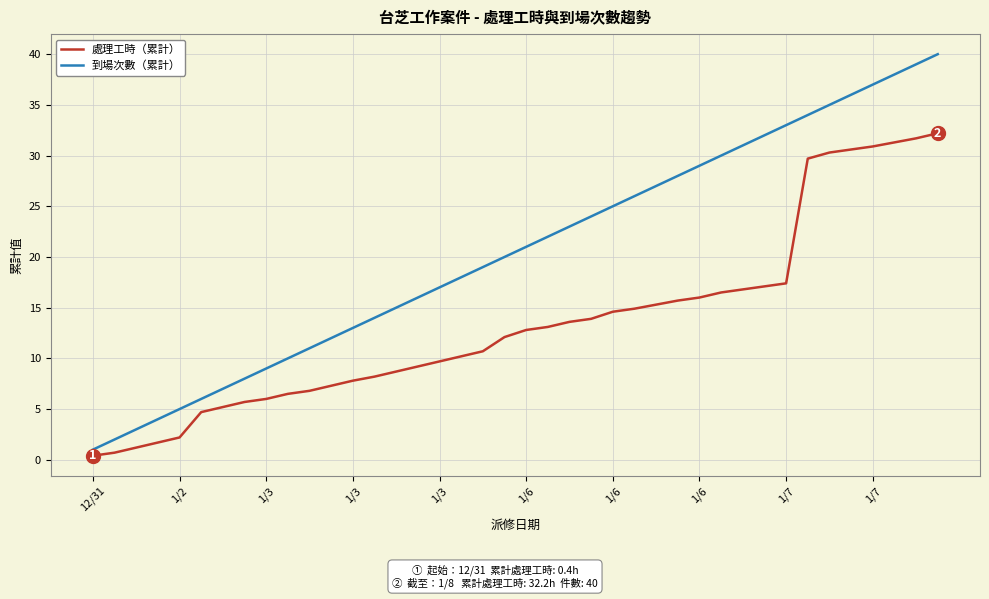

True or false: 到場次數（累計） has more than 2 interior local peaks.

False